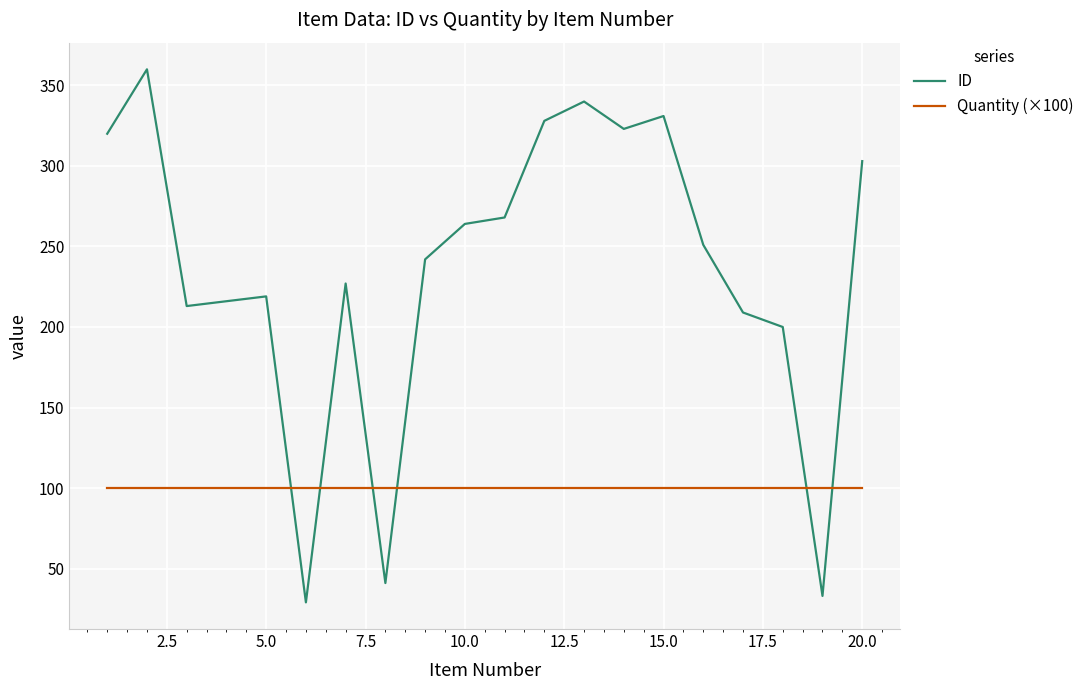

List the series in order of their overall mean, highest first.

ID, Quantity (×100)